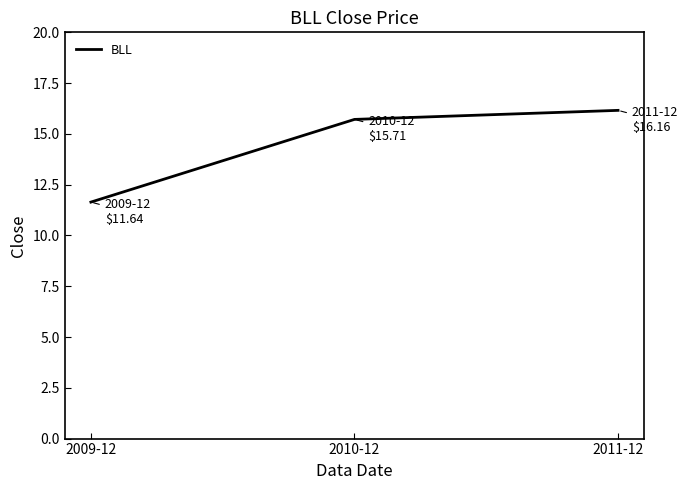

What position from the left is 2010-12?

2